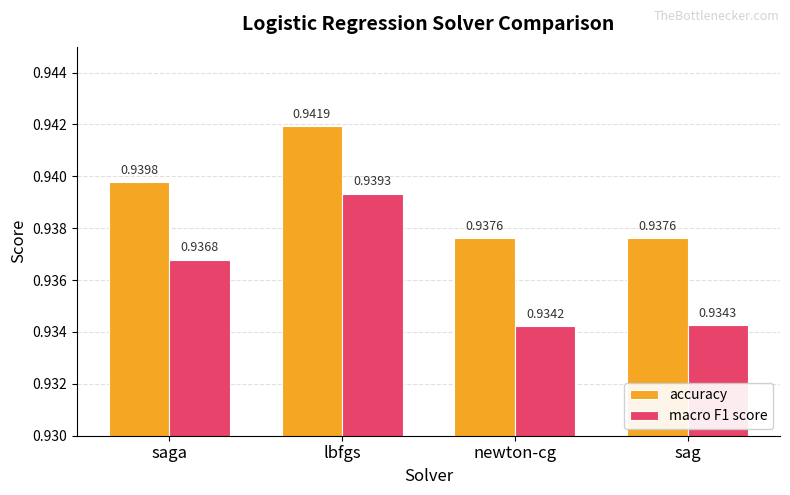

Rank the categories by macro F1 score value from lowest to highest.

newton-cg, sag, saga, lbfgs